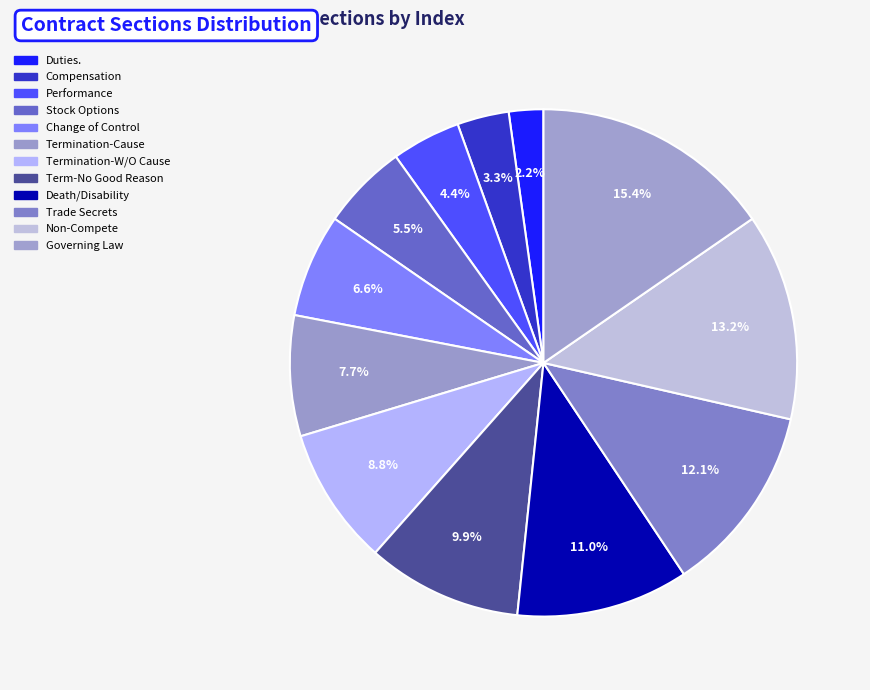

What is the smallest slice in the pie chart?

Duties.